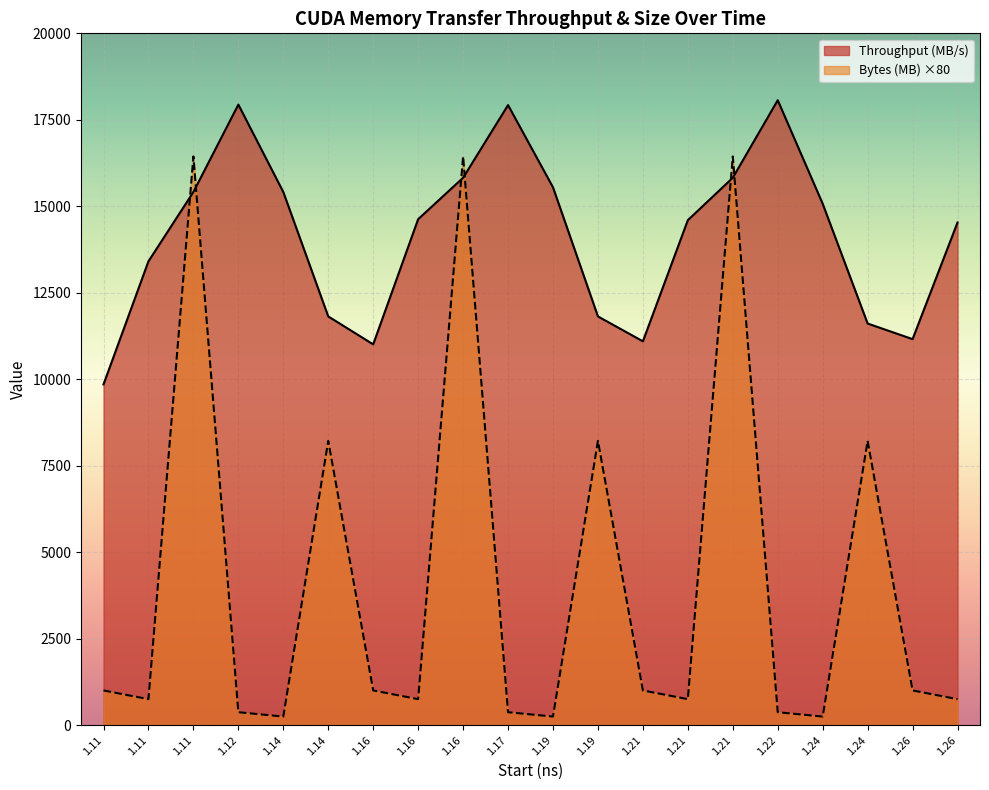

Reading left to right, list all the values displayed in this chart.

Throughput (MB/s): 9852.4	13410.2	15414.1	17940.1	15414.1	11817.5	11010.0	14627.6	15825.1	17925.9	15549.3	11817.5	11098.1	14599.3	15825.1	18067.5	15074.3	11611.9	11161.0	14533.3
Bytes (MB): 1006.6	755.0	16441.7	377.5	251.7	8220.8	1006.6	755.0	16441.7	377.5	251.7	8220.8	1006.6	755.0	16441.7	377.5	251.7	8220.8	1006.6	755.0